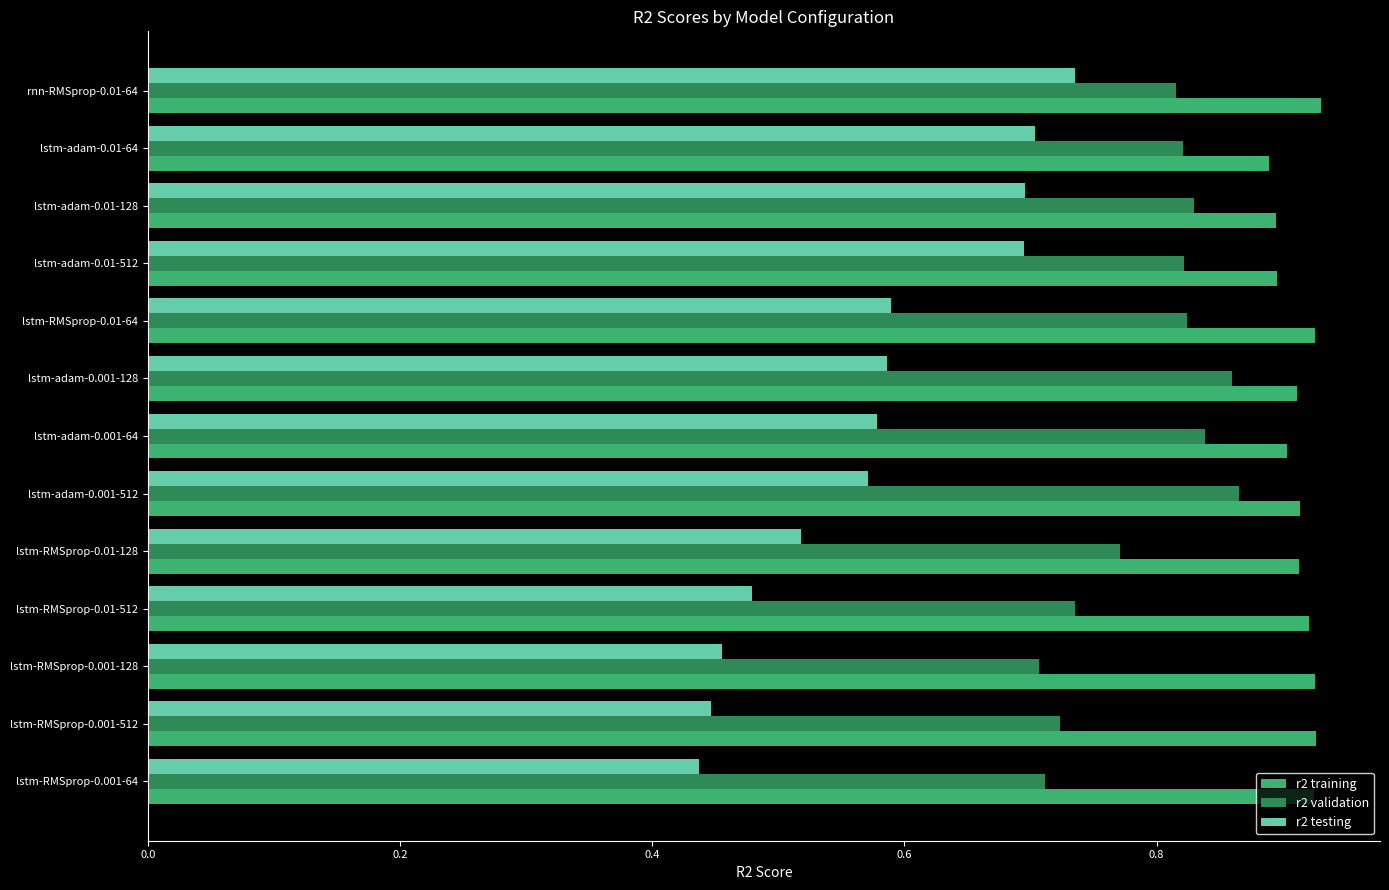

How many r2 testing values are between 0 and 1?

13